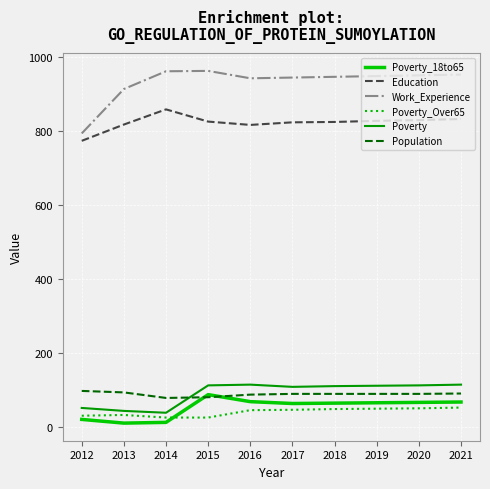

Does the chart have visible grid lines?

Yes